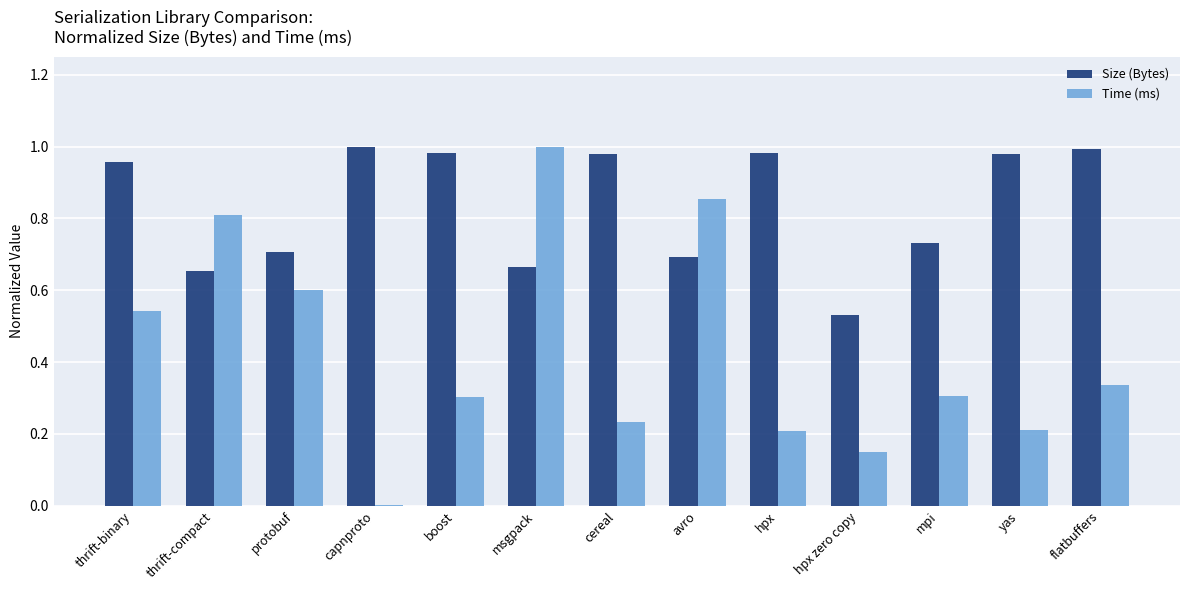

Which series has the widest spread of values?

Time (ms)